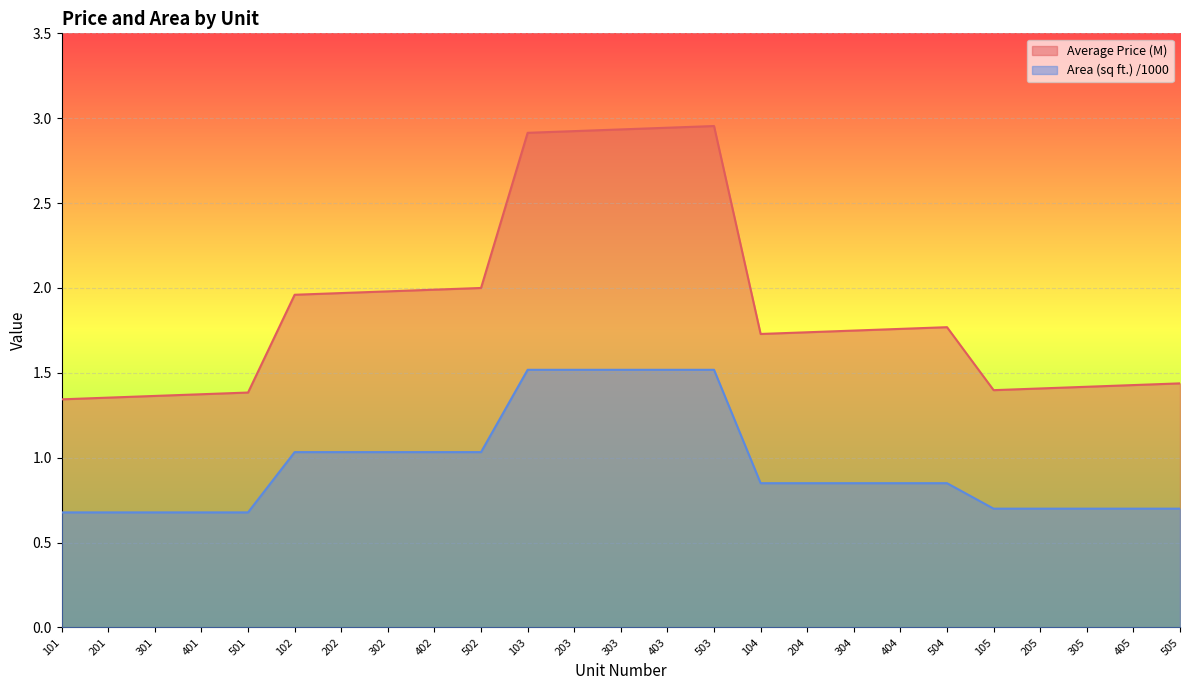

Reading left to right, extract all data points from this chart.

Average Price (M): 101=1.3	201=1.4	301=1.4	401=1.4	501=1.4	102=2.0	202=2.0	302=2.0	402=2.0	502=2.0	103=2.9	203=2.9	303=2.9	403=2.9	503=3.0	104=1.7	204=1.7	304=1.7	404=1.8	504=1.8	105=1.4	205=1.4	305=1.4	405=1.4	505=1.4
Area (sq ft.) /1000: 101=0.7	201=0.7	301=0.7	401=0.7	501=0.7	102=1.0	202=1.0	302=1.0	402=1.0	502=1.0	103=1.5	203=1.5	303=1.5	403=1.5	503=1.5	104=0.8	204=0.8	304=0.8	404=0.8	504=0.8	105=0.7	205=0.7	305=0.7	405=0.7	505=0.7